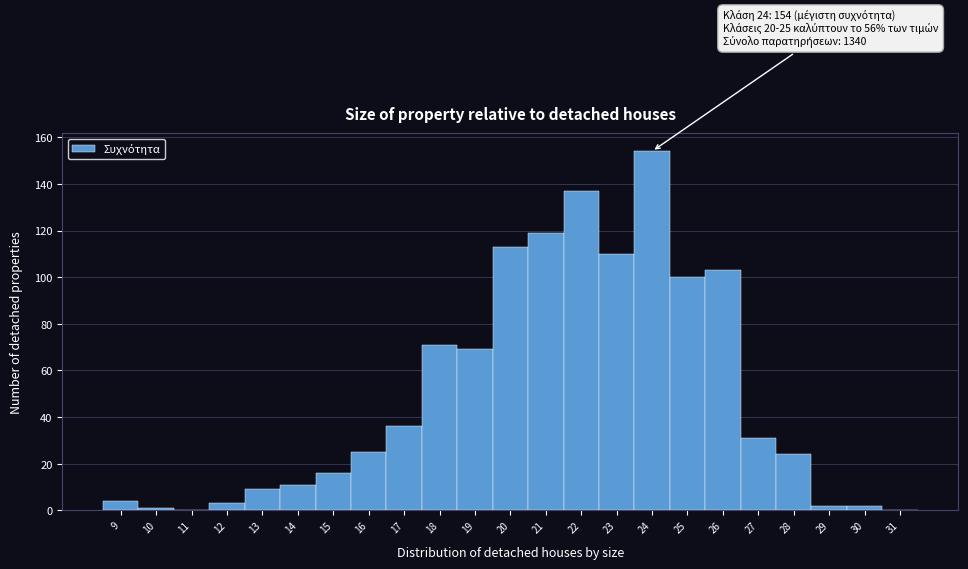

Which range on the x-axis has the tallest bar?

23.5 to 24.5